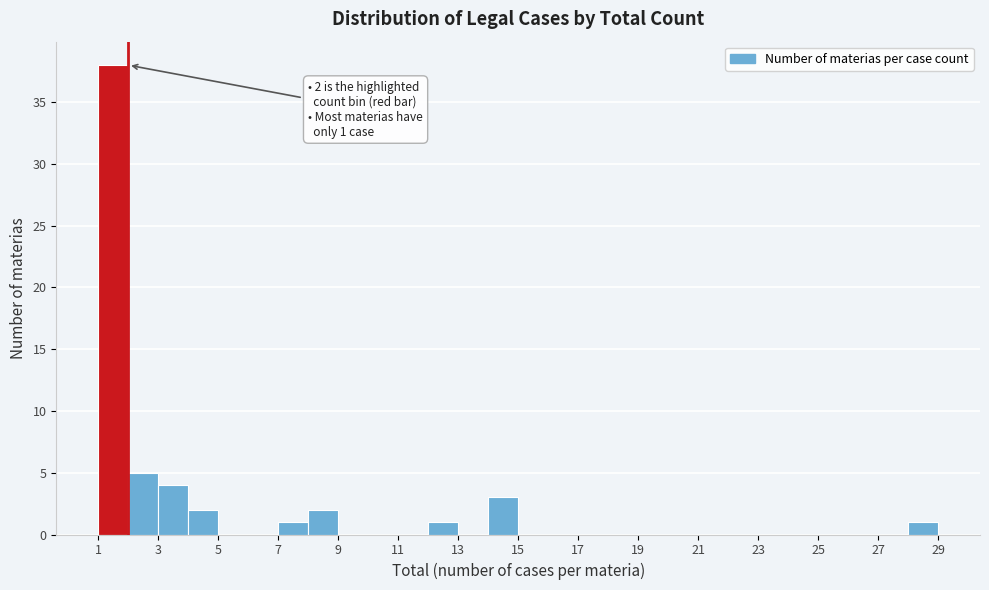

Which range on the x-axis has the tallest bar?

1 to 2